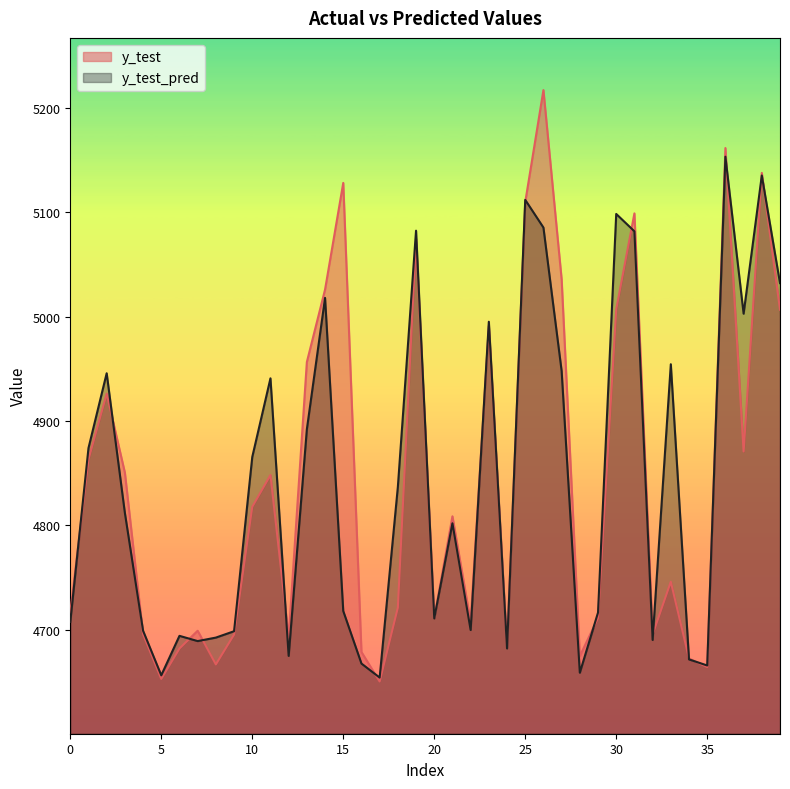

How many values in the y_test series are below 4808?

20